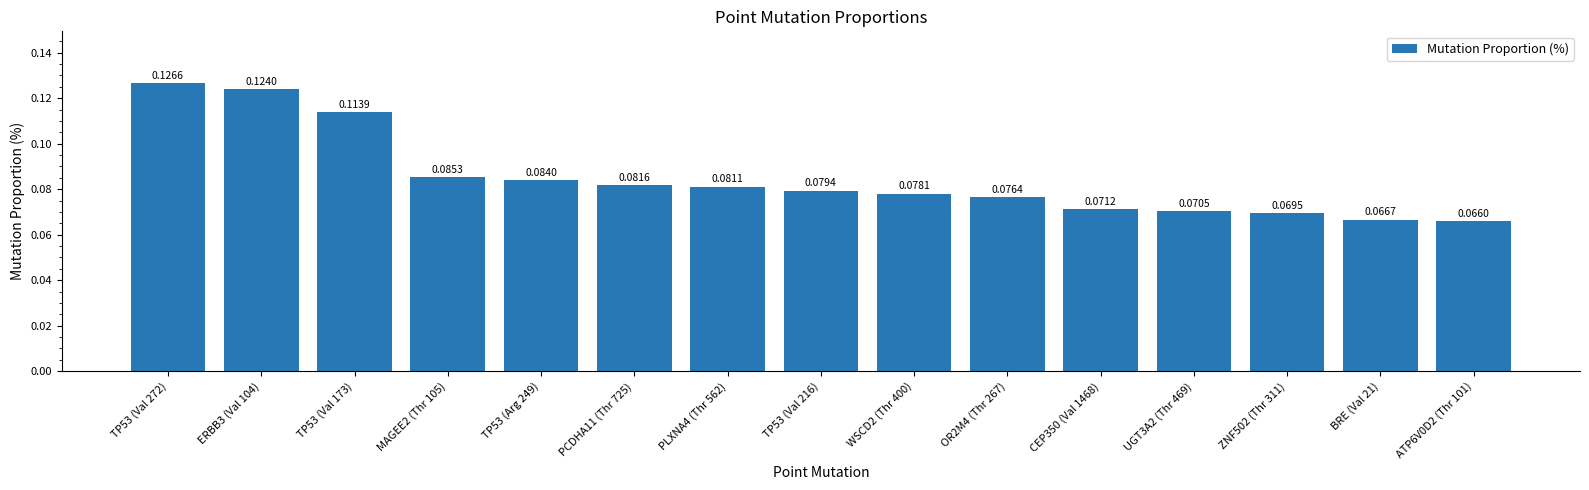

What position from the right is PCDHA11 (Thr 725)?

10